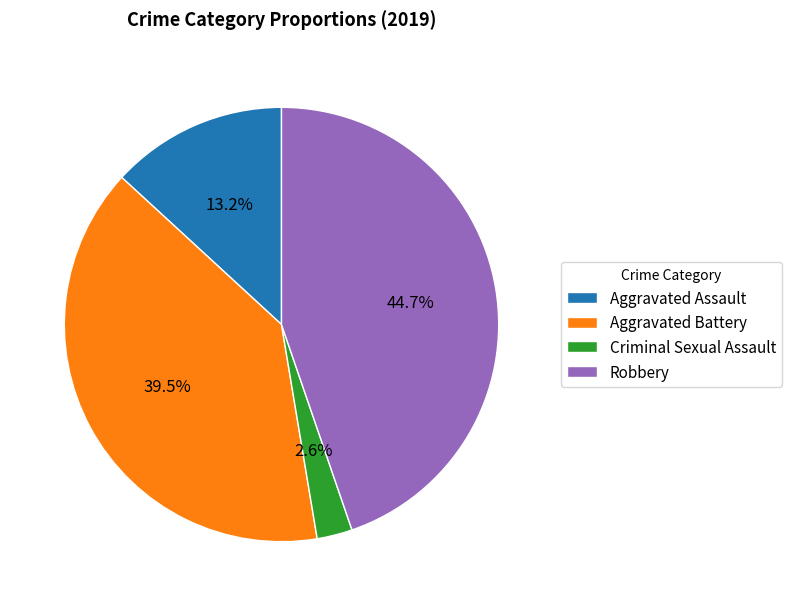

Does Robbery represent more than half of the total?

No